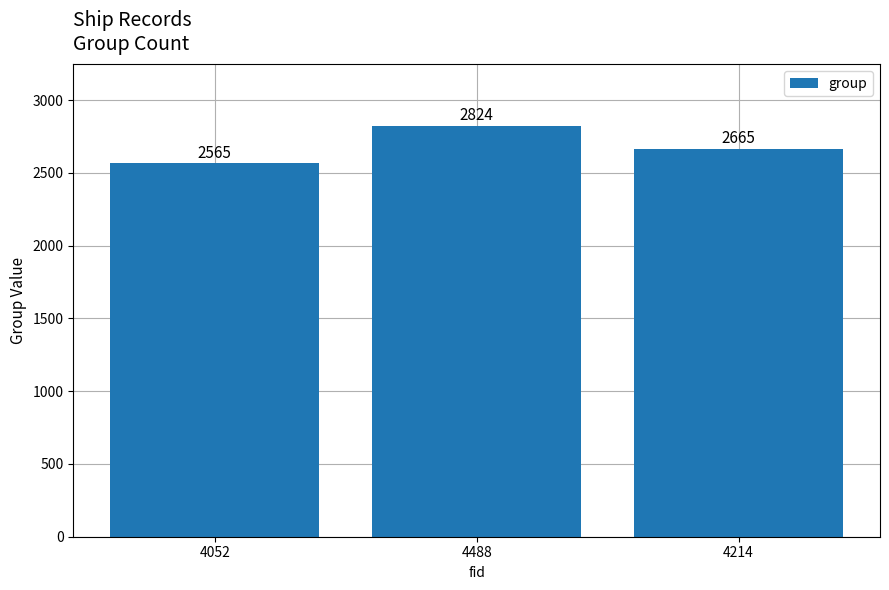

Reading left to right, extract all data points from this chart.

4052=2565	4488=2824	4214=2665